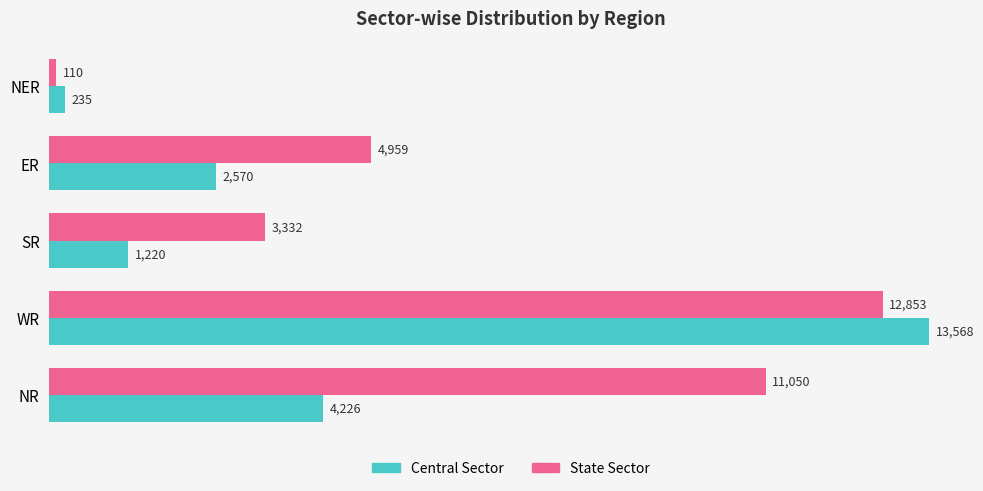

Where is State Sector nearest to the value 6481?

ER